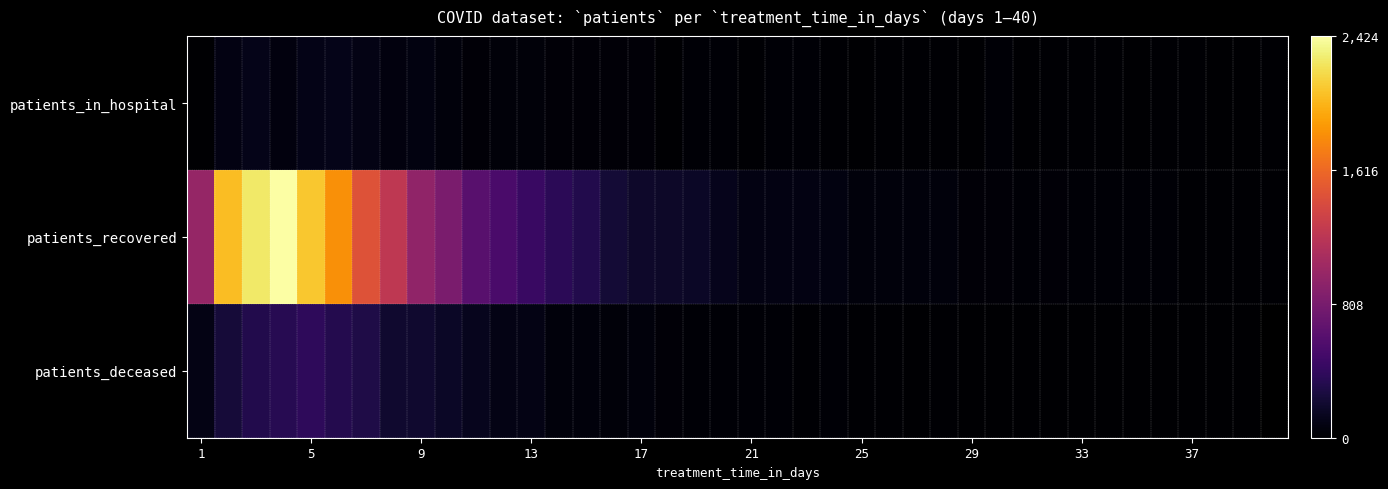

What is the maximum value shown in the chart?

2424.0